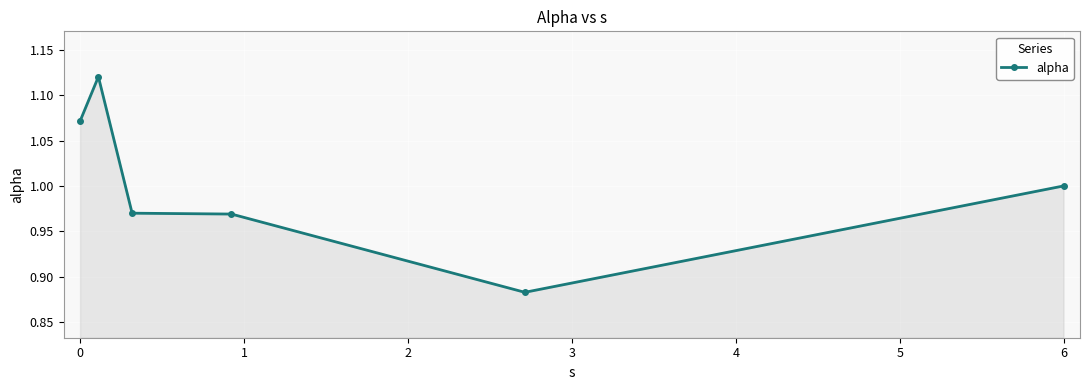

How many data points does each series have?

6